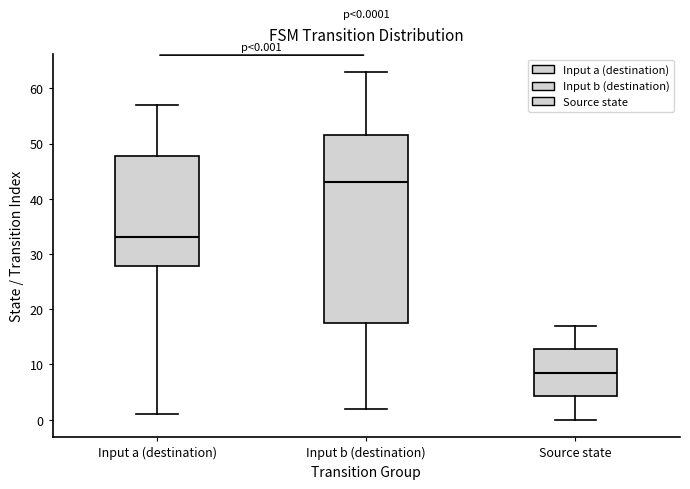

Which box's median line is the lowest?

Source state